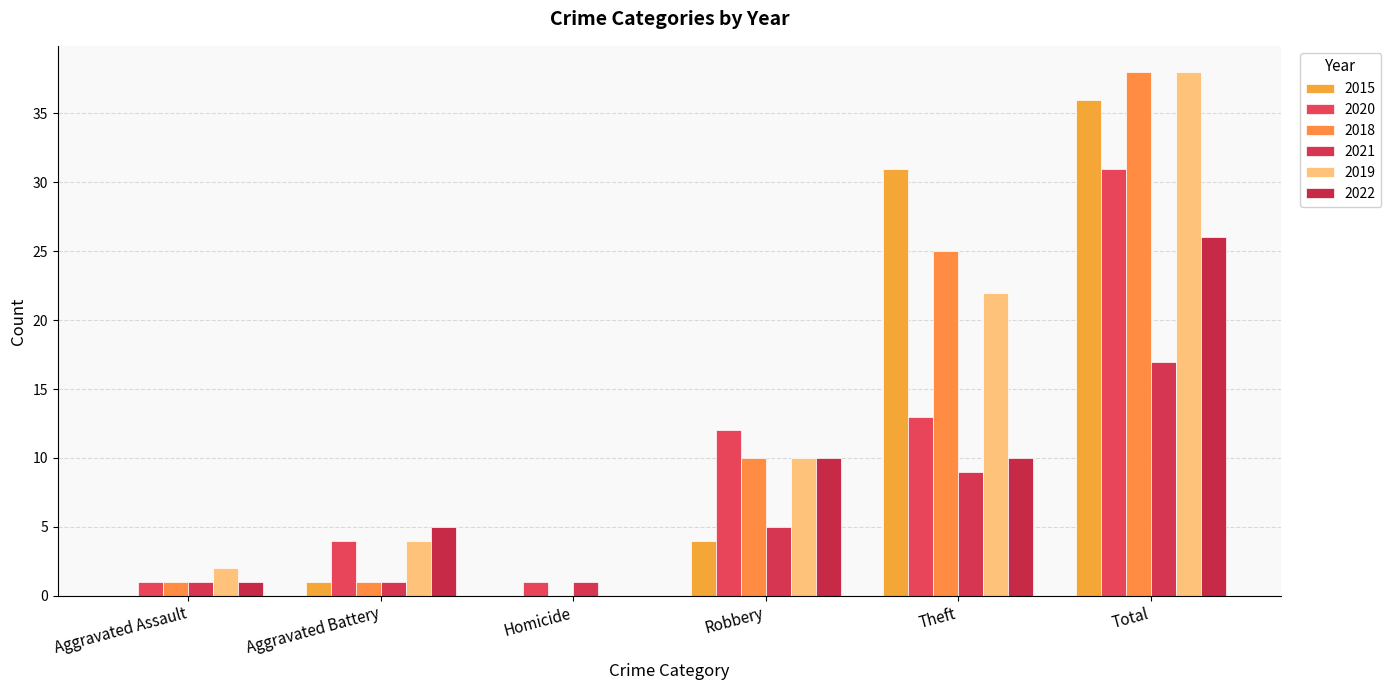

How many series are shown in this chart?

6